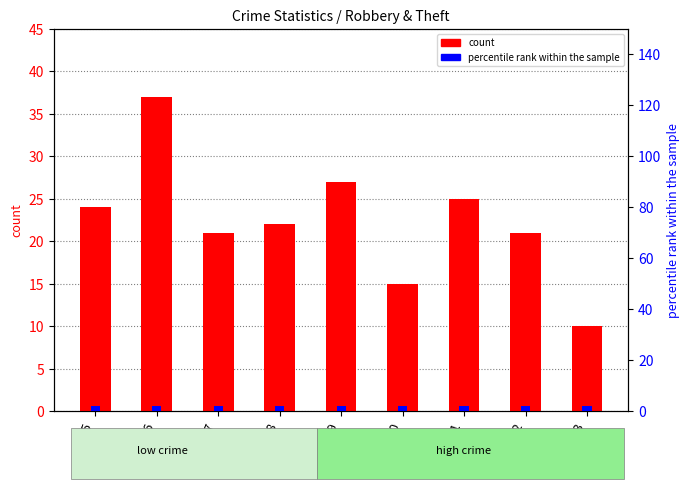

List the series in order of their peak value, lowest first.

percentile rank within the sample, count (Robbery)